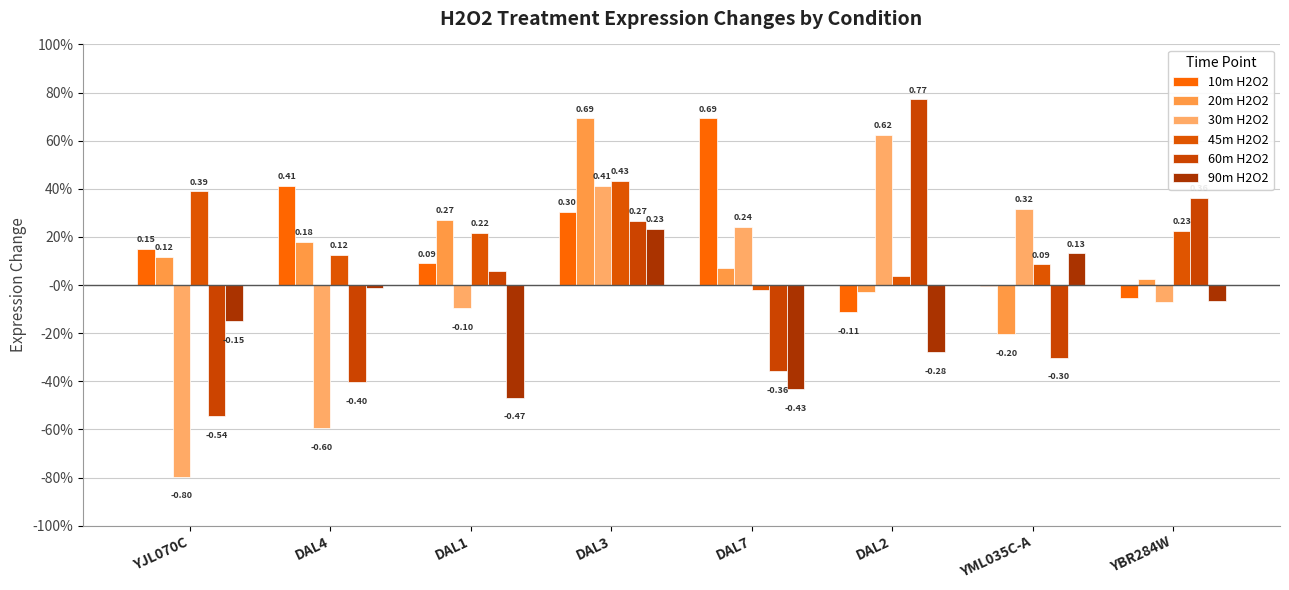

Reading right to left, list all the values displayed in this chart.

10m H2O2: -0.1	-0.0	-0.1	0.7	0.3	0.1	0.4	0.1
20m H2O2: 0.0	-0.2	-0.0	0.1	0.7	0.3	0.2	0.1
30m H2O2: -0.1	0.3	0.6	0.2	0.4	-0.1	-0.6	-0.8
45m H2O2: 0.2	0.1	0.0	-0.0	0.4	0.2	0.1	0.4
60m H2O2: 0.4	-0.3	0.8	-0.4	0.3	0.1	-0.4	-0.5
90m H2O2: -0.1	0.1	-0.3	-0.4	0.2	-0.5	-0.0	-0.2